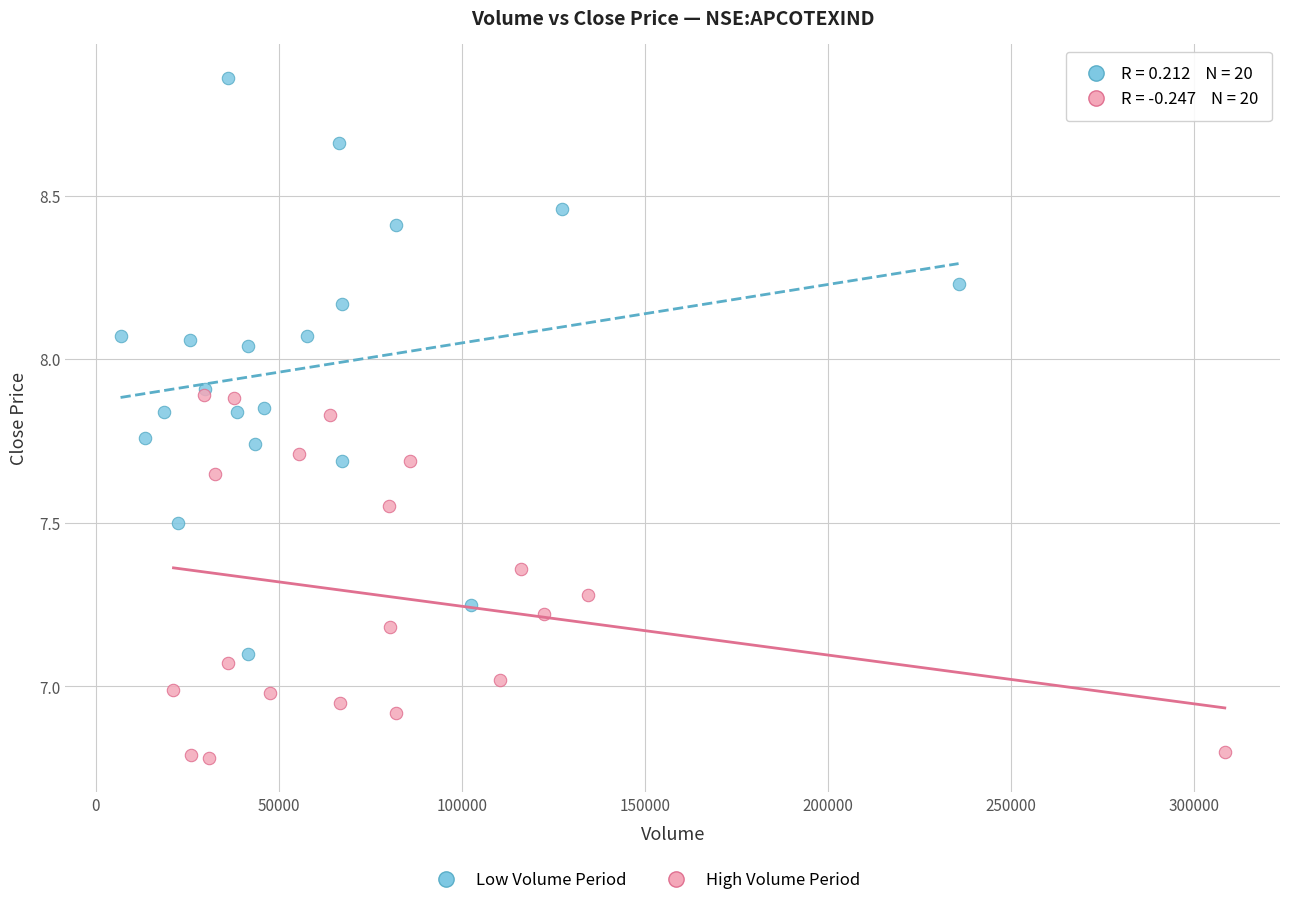

Which series reaches the minimum Y coordinate?

High Volume Period